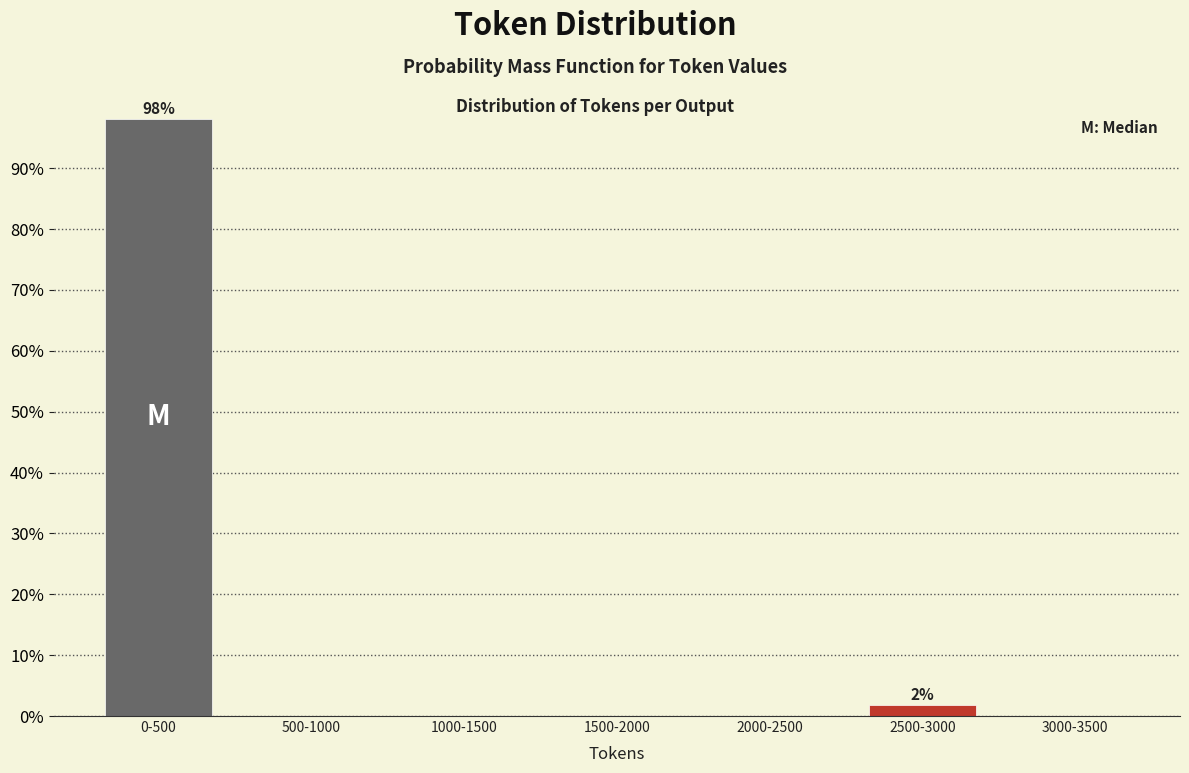

Reading right to left, transcribe all the data shown in this chart.

3000-3500=0.0	2500-3000=1.9	2000-2500=0.0	1500-2000=0.0	1000-1500=0.0	500-1000=0.0	0-500=98.1